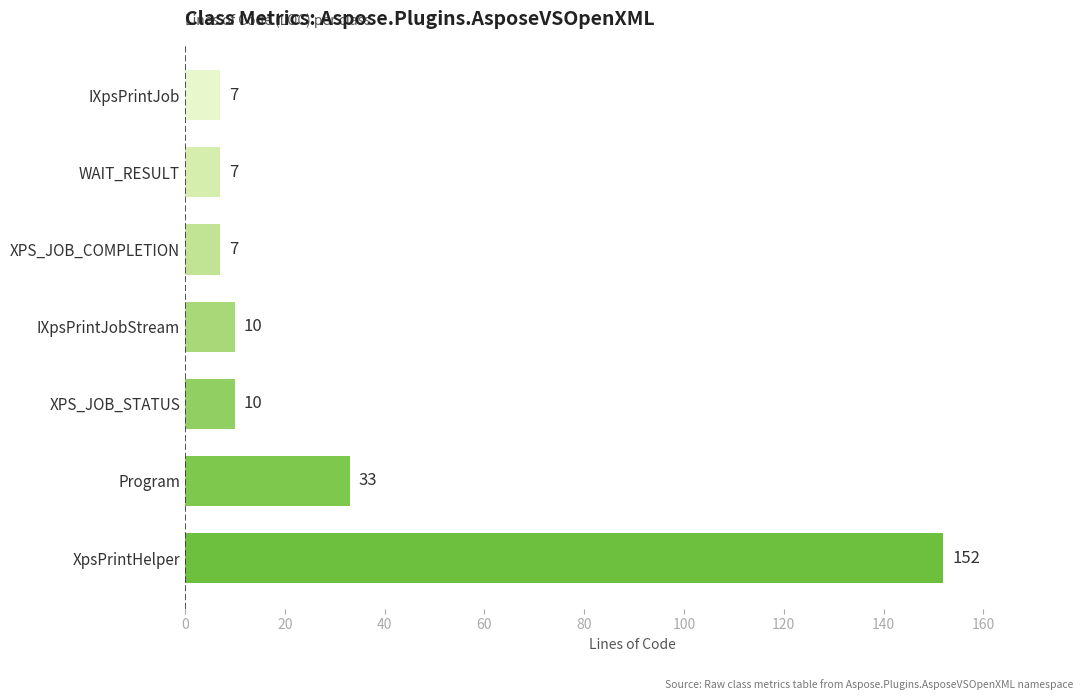

What is the difference between the values at XpsPrintHelper and XPS_JOB_COMPLETION?

145